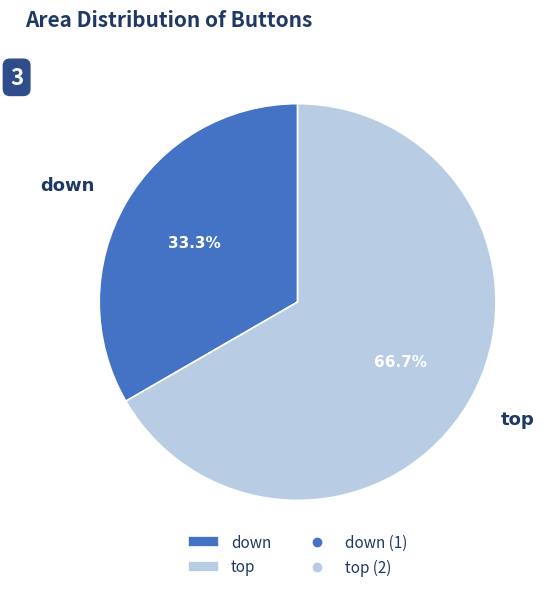

Count the number of slices in the pie.

2